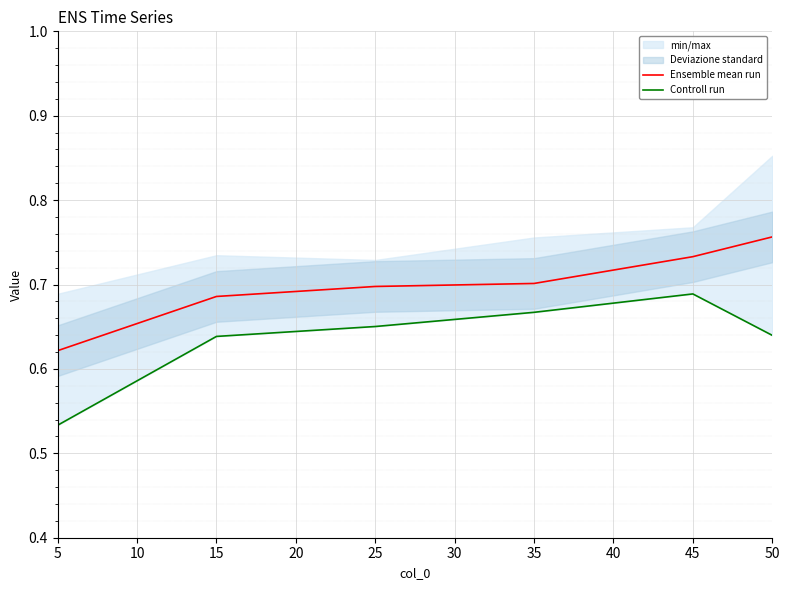

Which series has the largest total across all categories?

Ensemble mean run